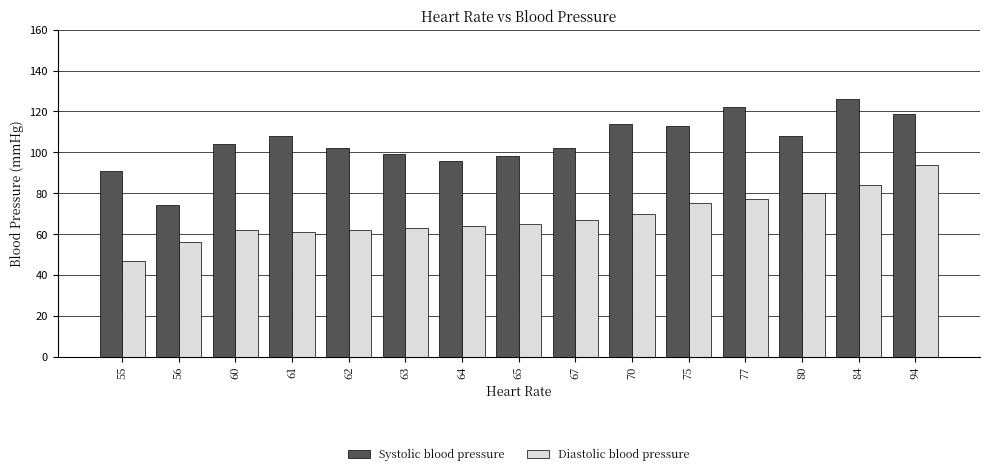

Which series has the widest spread of values?

Systolic blood pressure